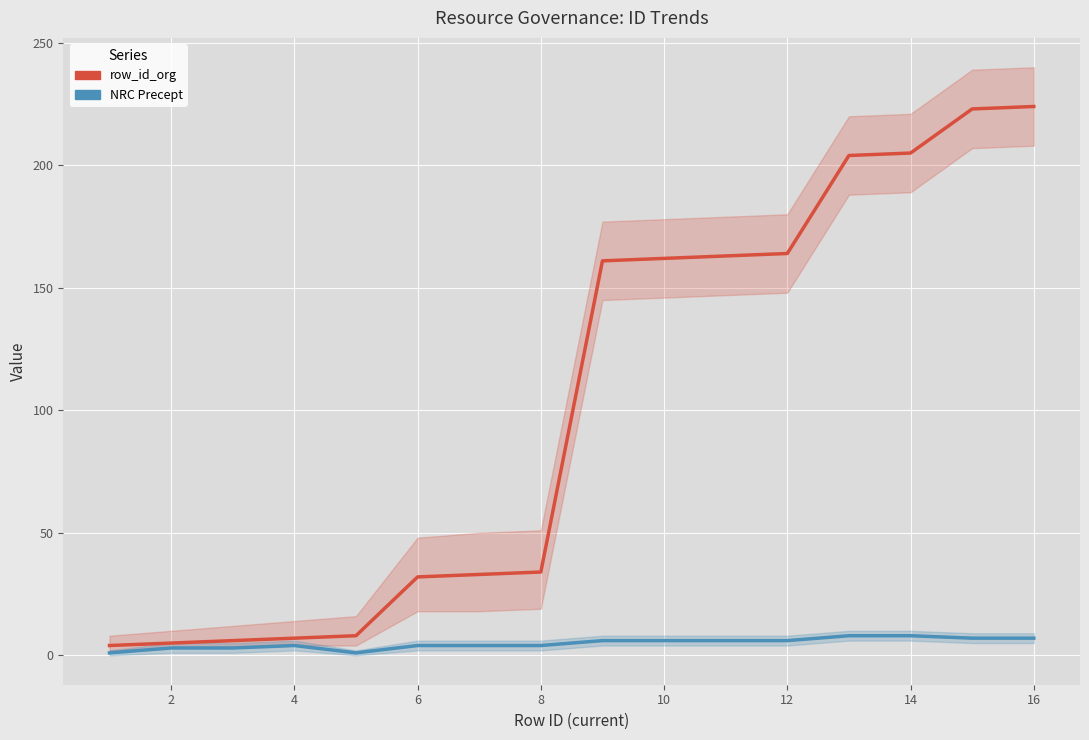

What is the spread (max minus min) of values at 4?

3